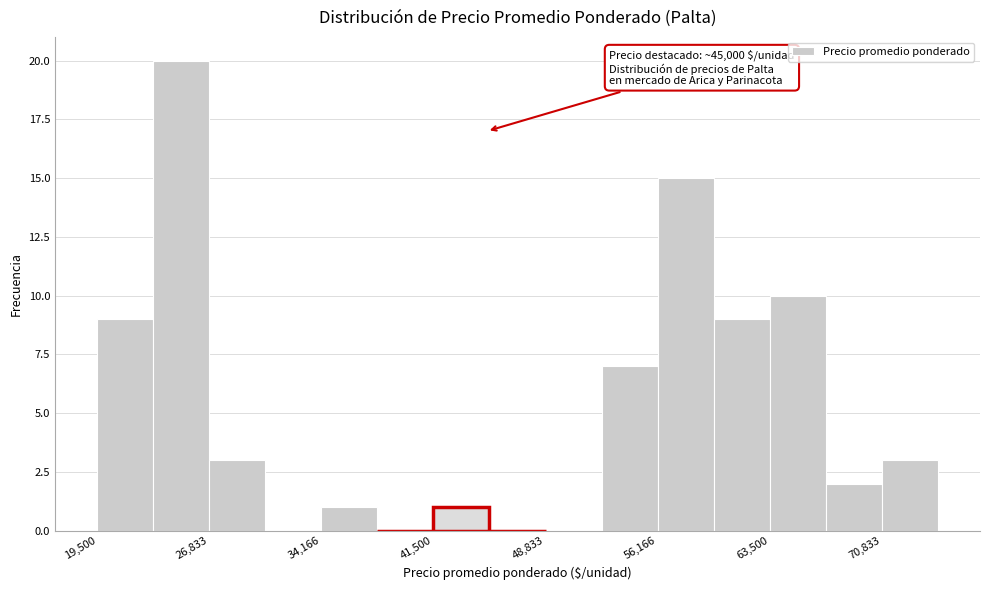

Read against the x-axis, roughly where is the centre of the tallest bar?

25000